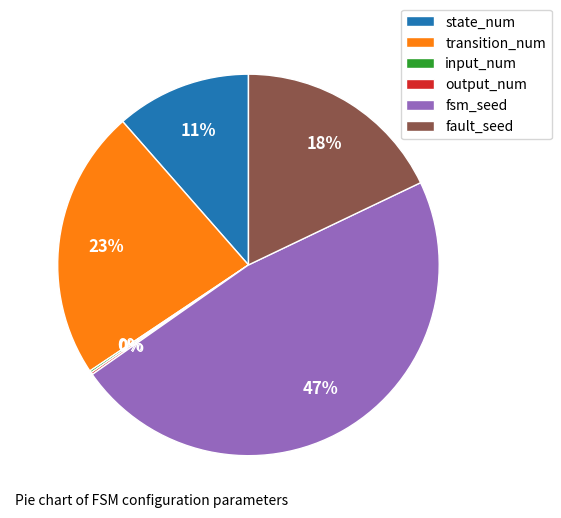

Which category has the biggest portion of the pie?

fsm_seed